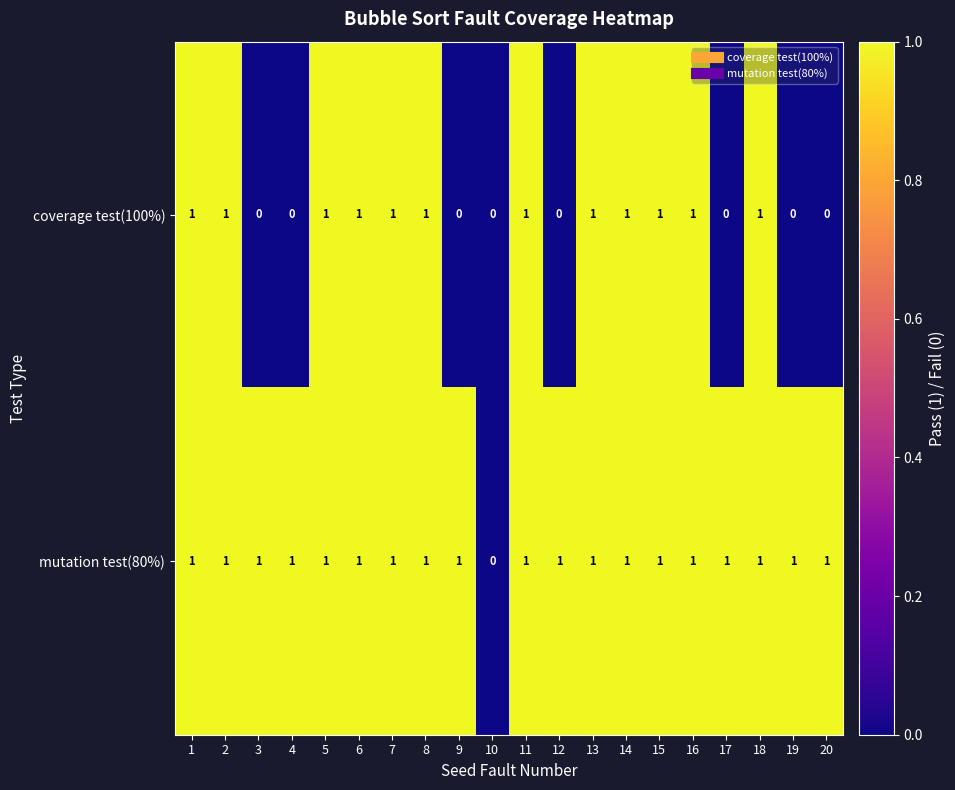

Which series changed the most between 4 and 15?

coverage test(100%)